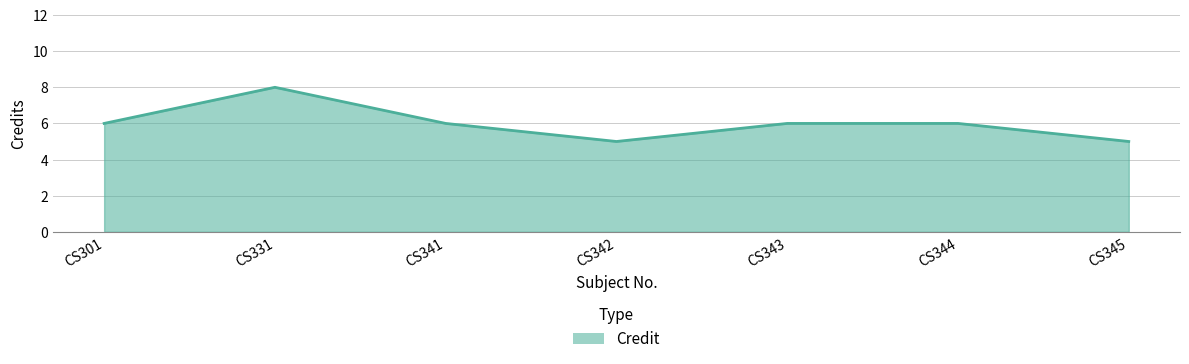

Approximately how many times larger is the value at CS342 compared to CS345?

1.0